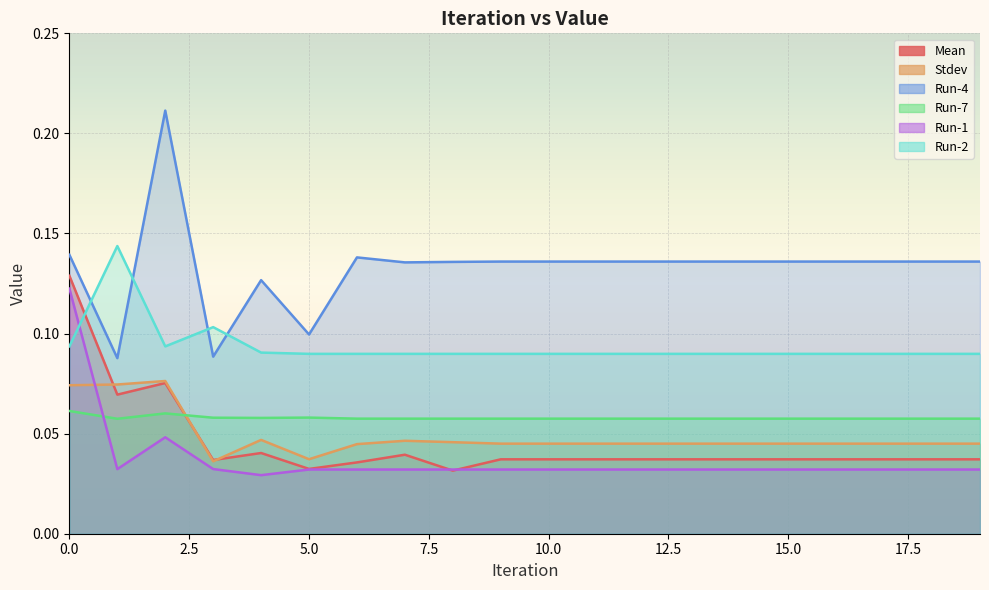

Count the number of data series in this chart.

6